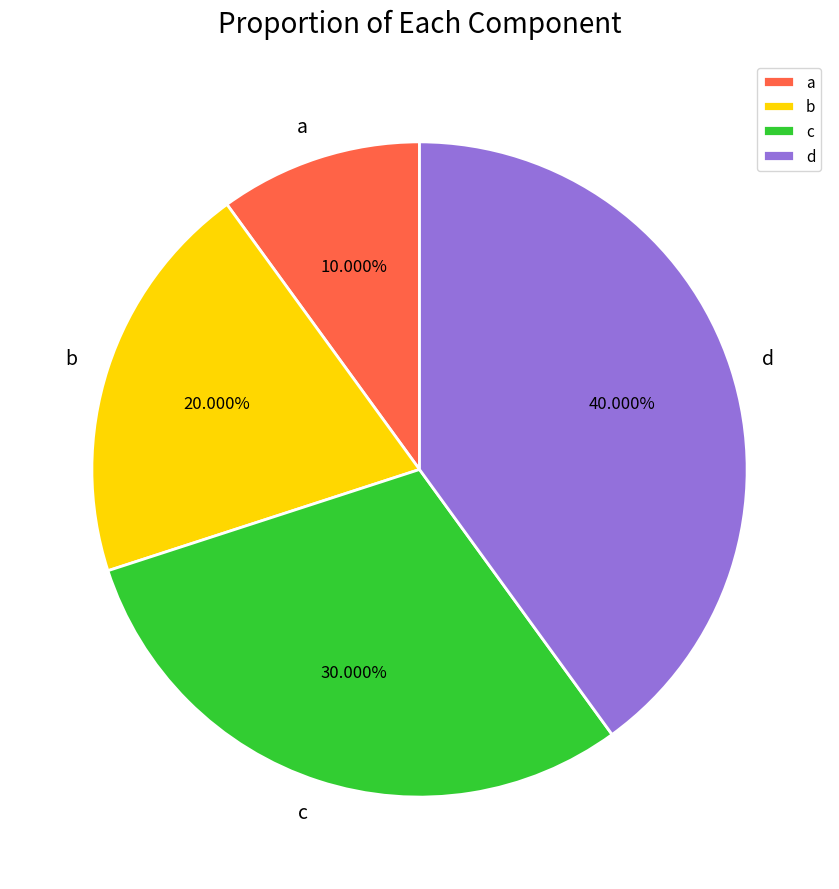

What percentage is the d slice, to the nearest percent?

40%